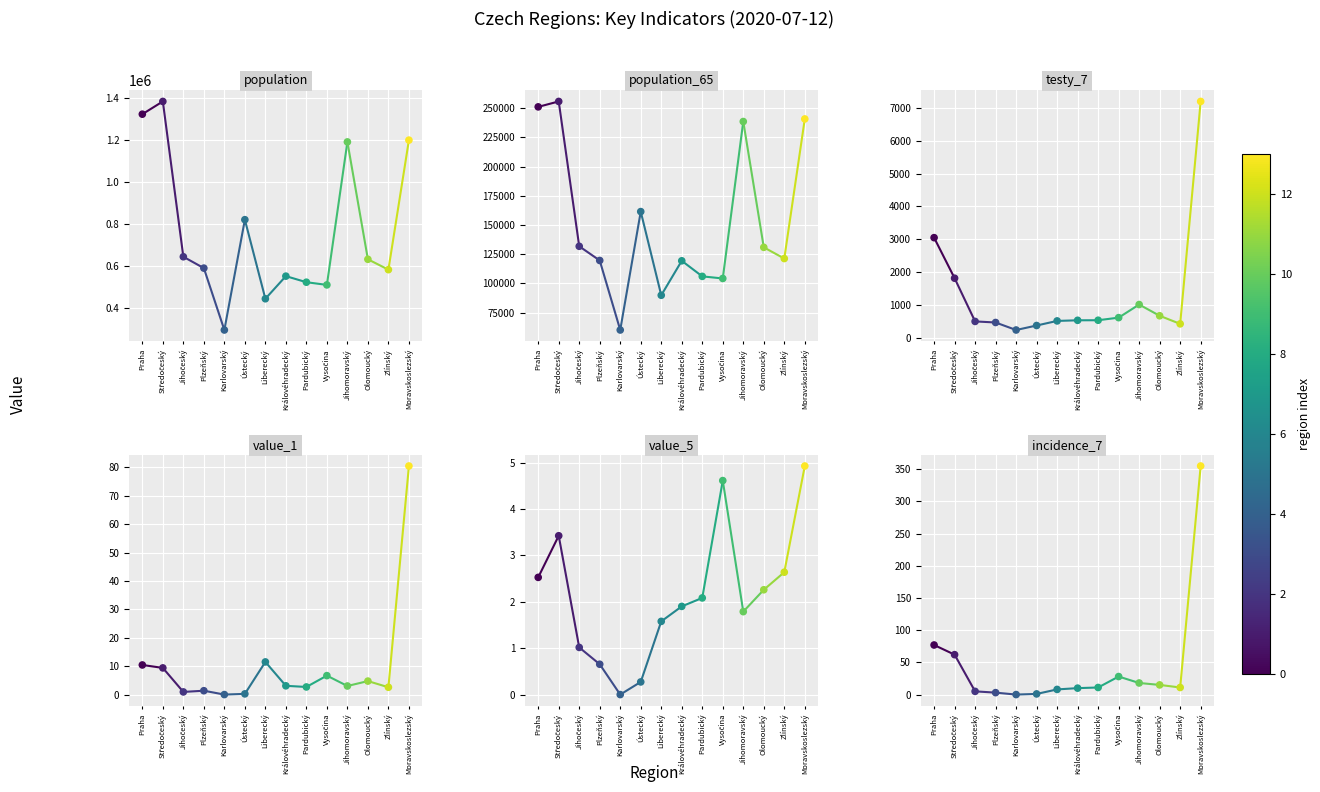

Is the value of value_1 at Středočeský greater than the value of population_65 at Praha?

No